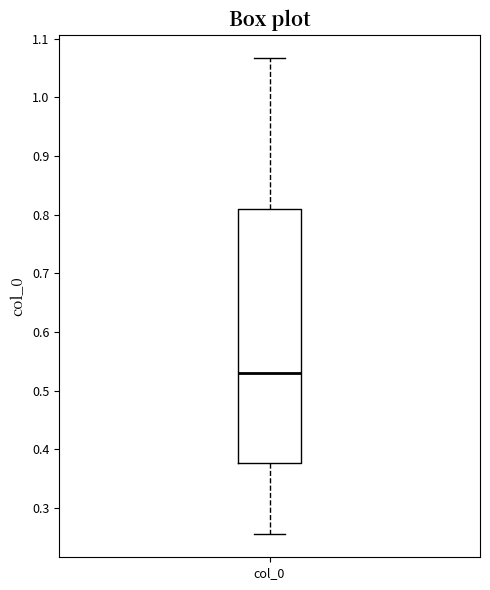

Read this box plot against the y-axis: the position of the median line, the range covered by the box, and the ends of both whiskers. The values are not printed on the chart, so give them approximately, as read against the axis.

median 0.53, box 0.38 to 0.81, whiskers 0.26 to 1.07